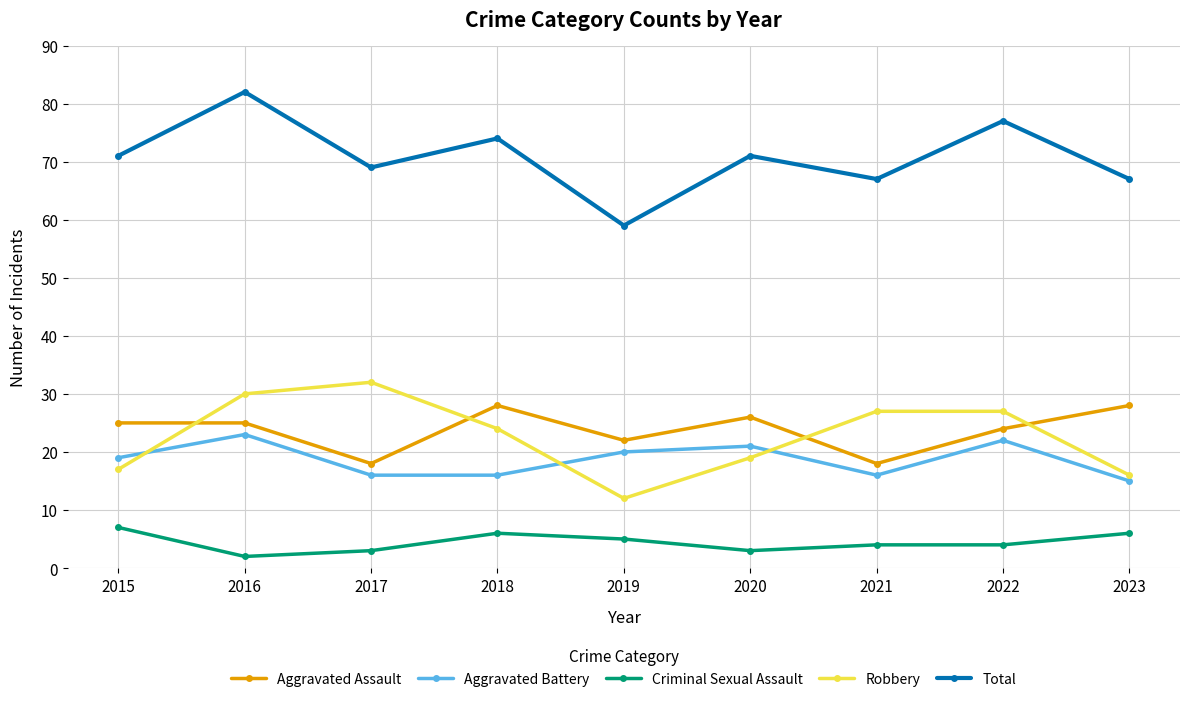

List the series in order of their peak value, highest first.

Total, Robbery, Aggravated Assault, Aggravated Battery, Criminal Sexual Assault